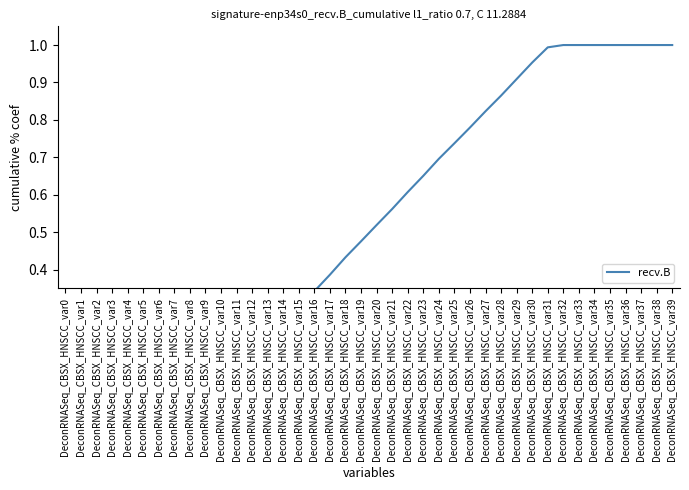

How many lines are shown in the chart?

1